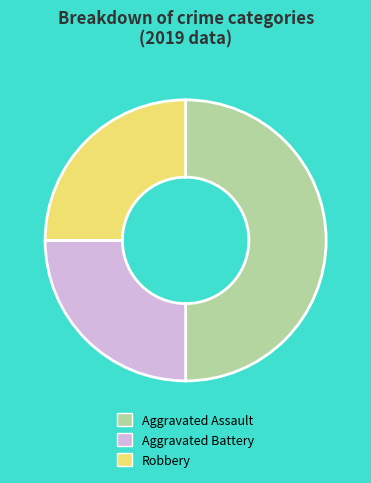

Do Aggravated Assault and Robbery together represent more than half of the pie?

Yes